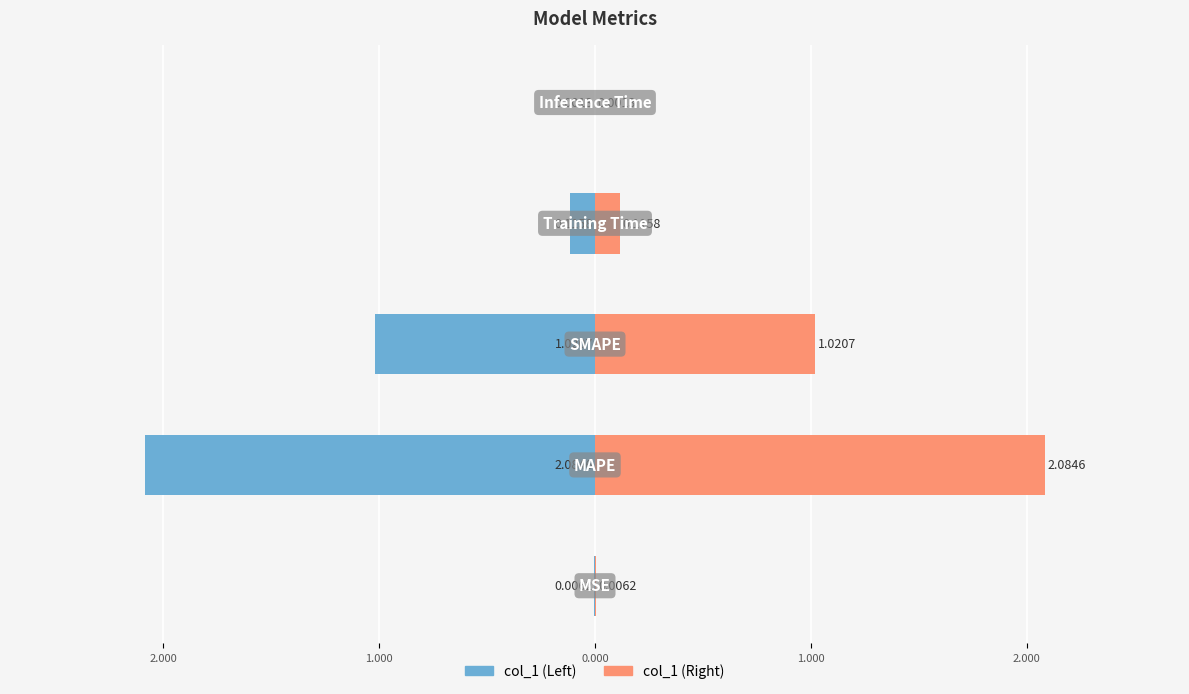

What is the value of the col_1 (right) bar at the 4th from the left?

0.1